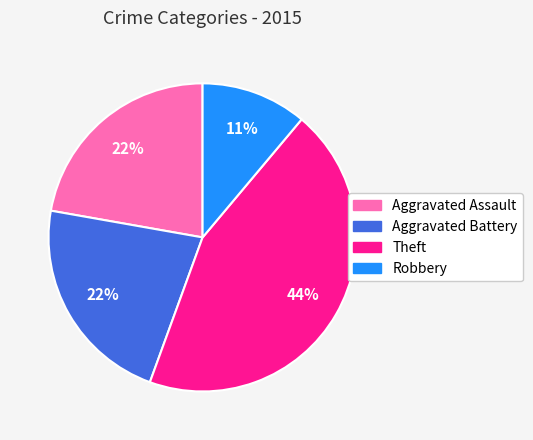

To the nearest percent, what is the difference between the largest and smallest slice percentages?

33%